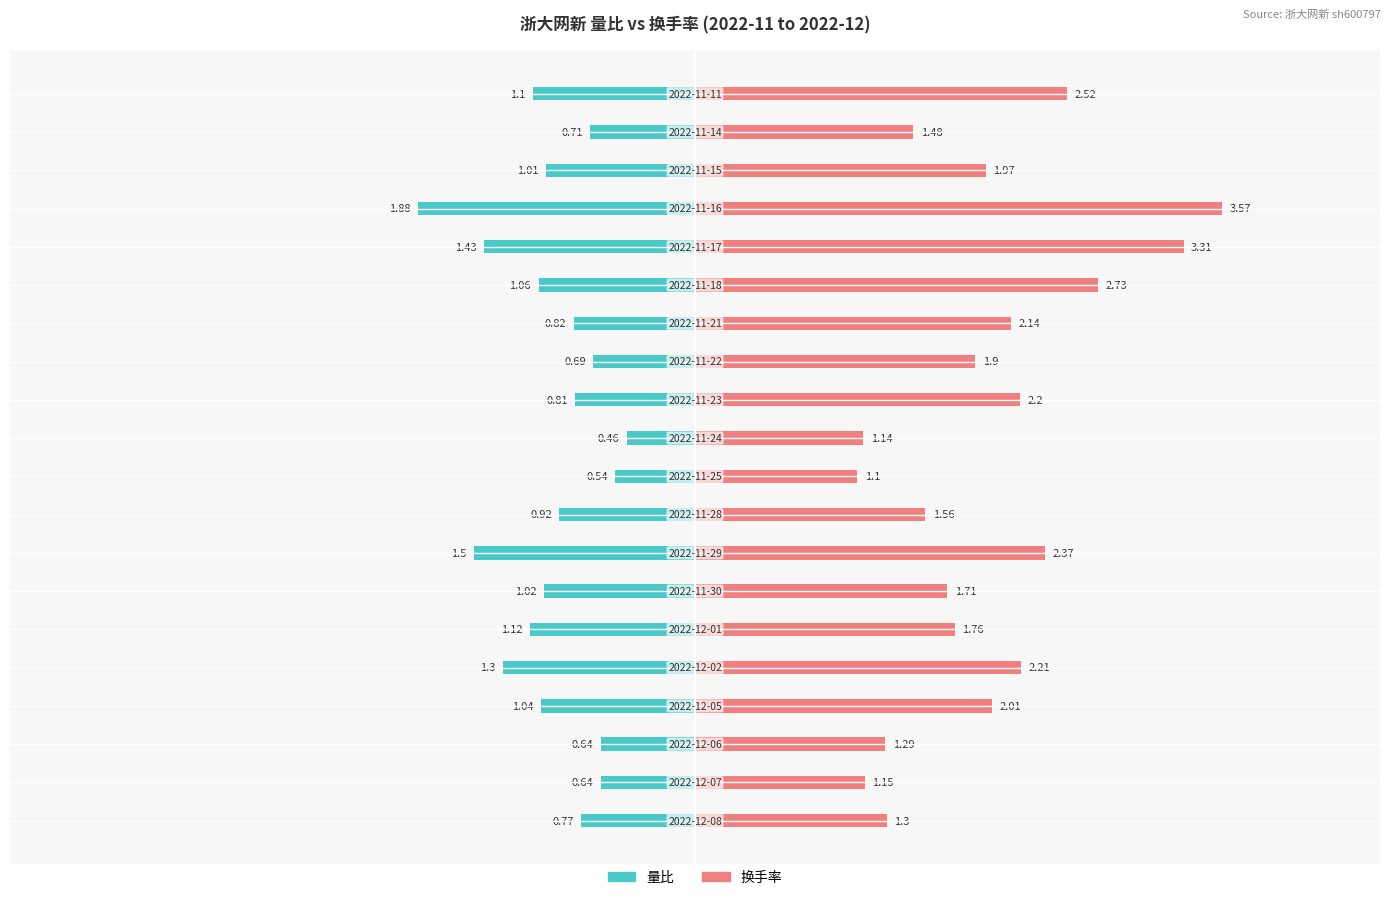

Which series has the largest total across all categories?

换手率